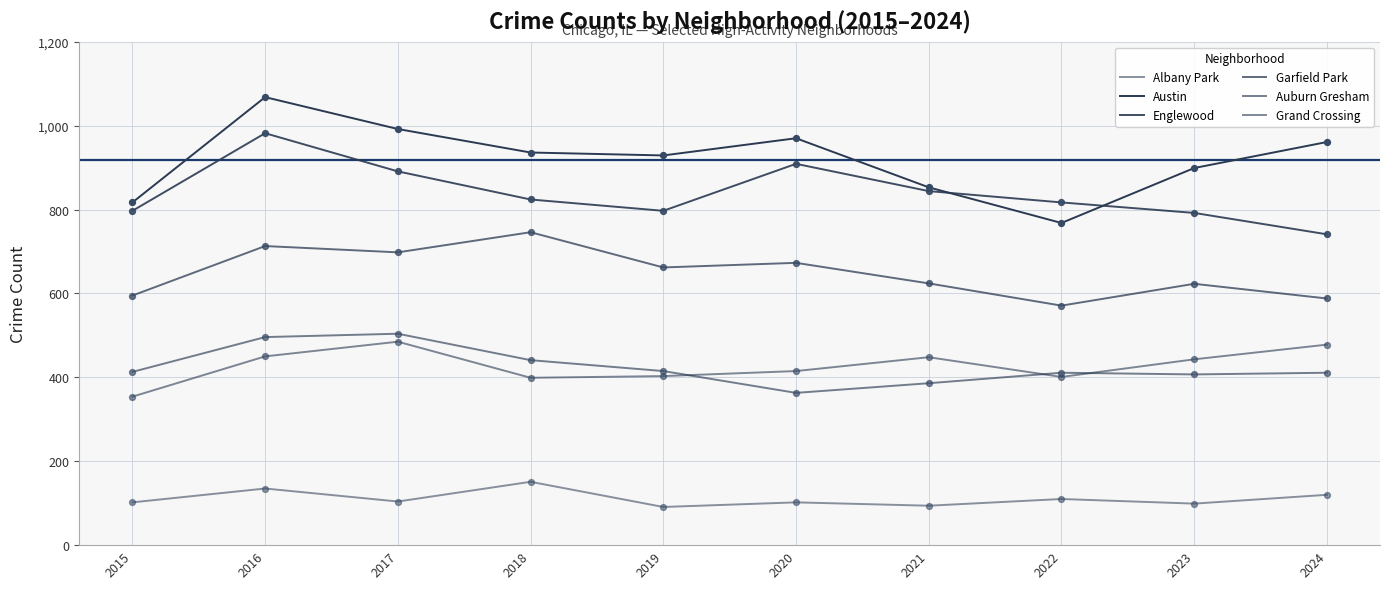

Is this an area chart (filled region under the line)?

No